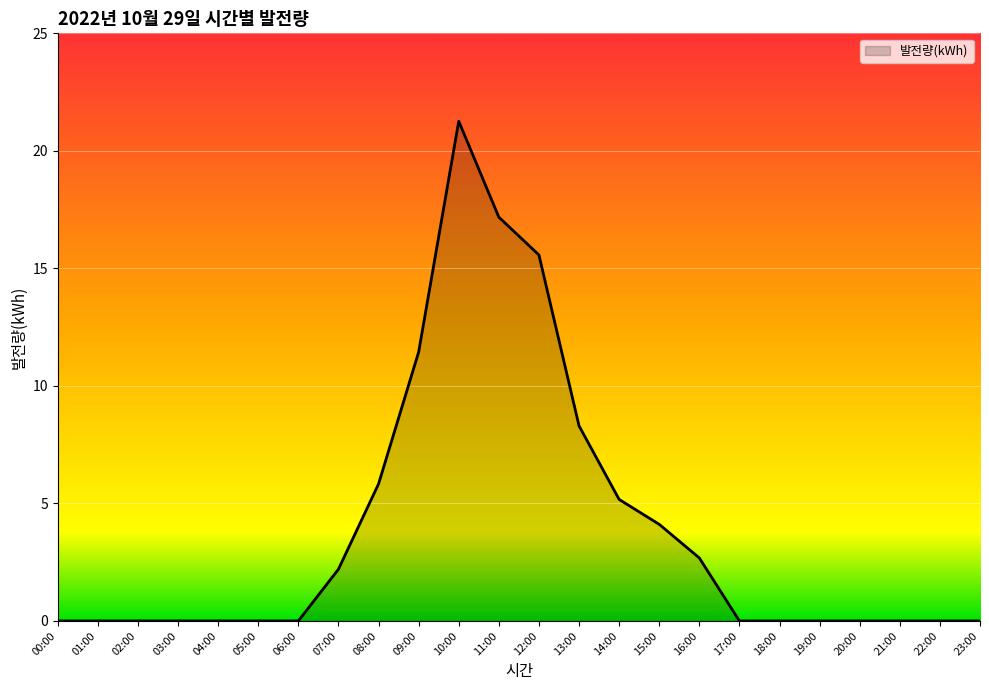

Reading left to right, transcribe all the data shown in this chart.

0.0	0.0	0.0	0.0	0.0	0.0	0.0	2.2	5.8	11.4	21.3	17.2	15.6	8.3	5.2	4.1	2.7	0.0	0.0	0.0	0.0	0.0	0.0	0.0